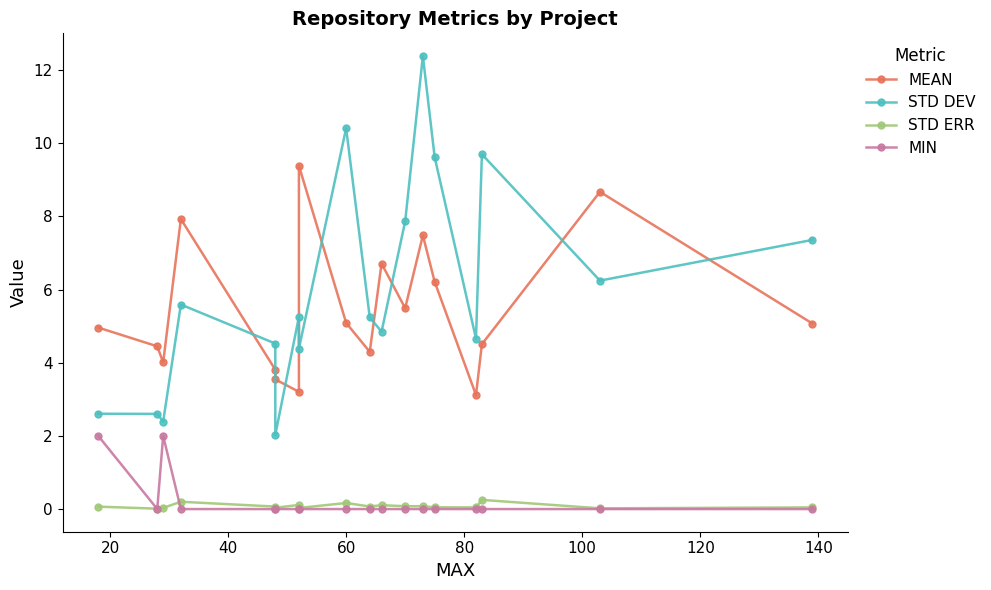

What are all the series names shown in the legend?

MEAN, STD DEV, STD ERR, MIN